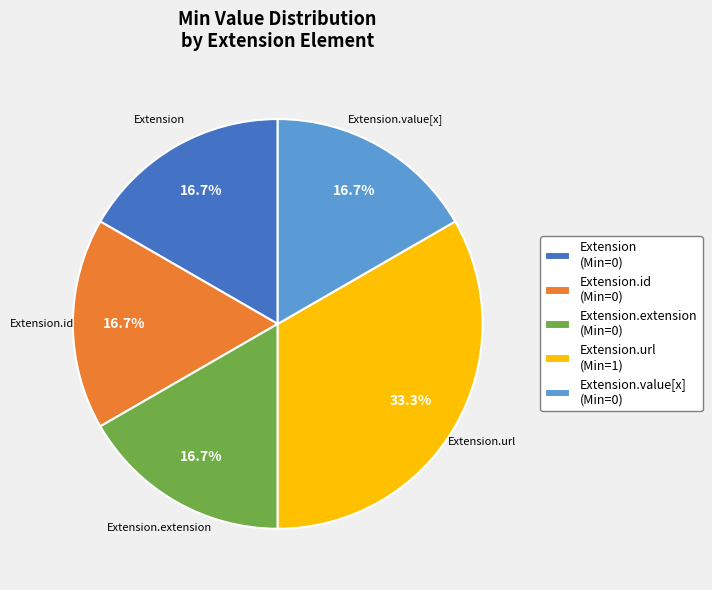

To the nearest percent, what is the average slice percentage?

20%